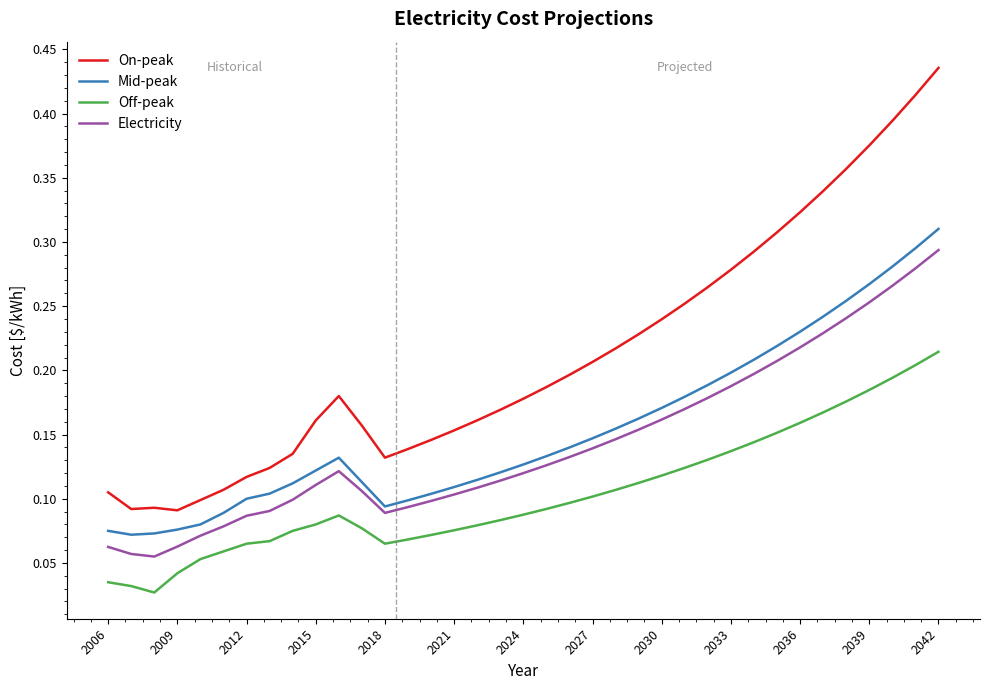

True or false: Off-peak and Electricity intersect in this chart.

False